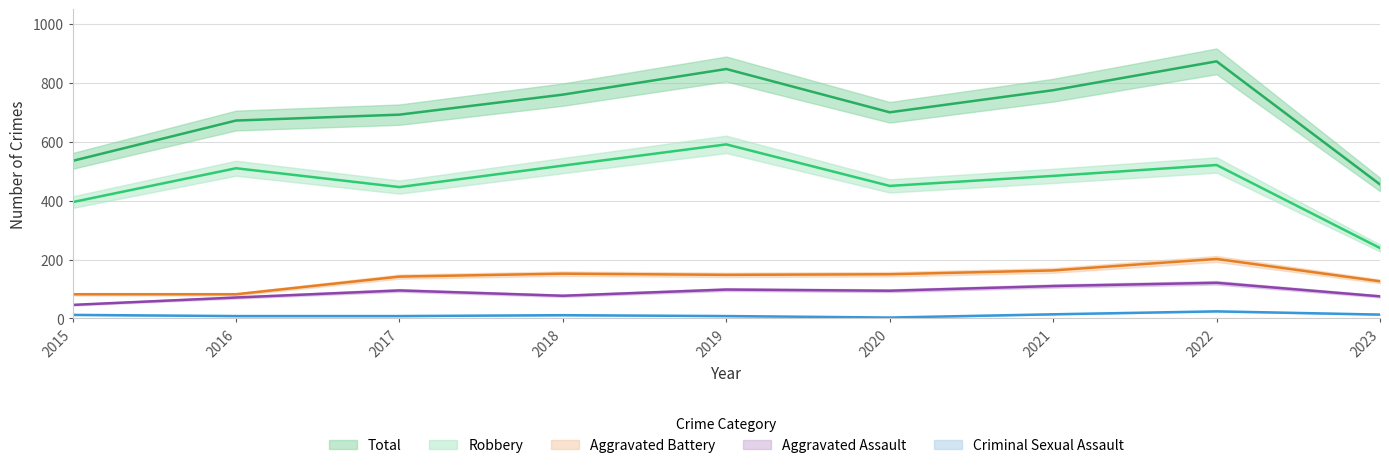

Reading left to right, list all the values displayed in this chart.

Aggravated Assault: 46	71	95	77	98	94	110	121	75
Aggravated Battery: 82	82	142	152	148	150	163	202	126
Criminal Sexual Assault: 12	8	8	11	8	3	14	24	13
Robbery: 395	510	446	519	591	450	484	521	239
Total: 535	672	692	760	847	700	775	873	455